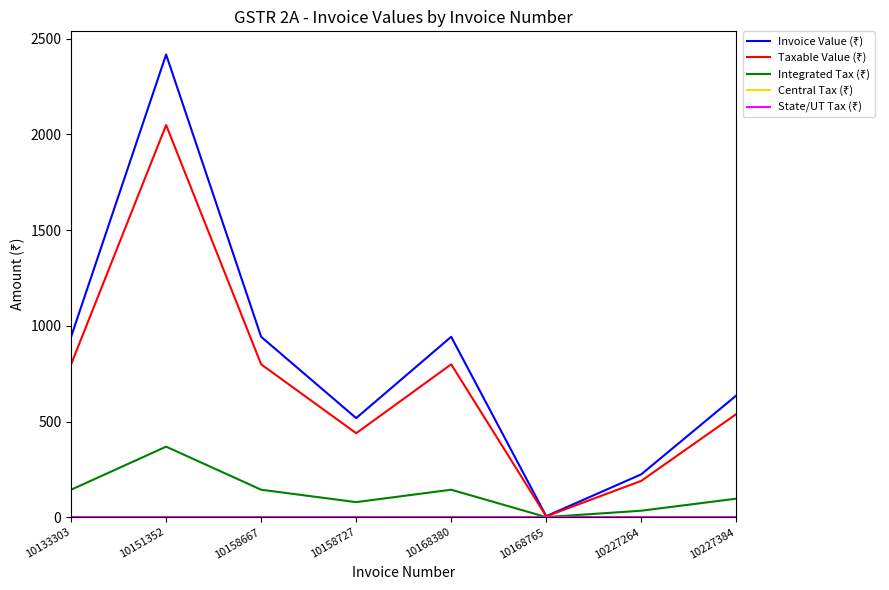

Which has a higher value, 10168765 or 10227384?

10227384